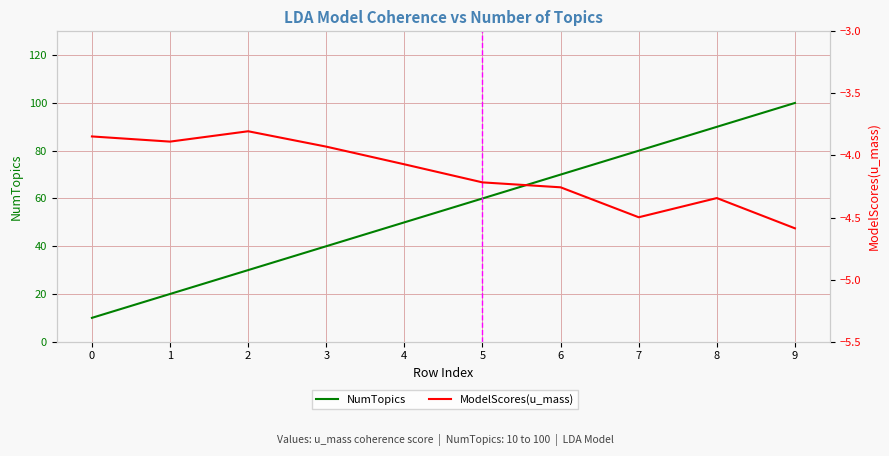

True or false: NumTopics and ModelScores(u_mass) cross at least once.

False